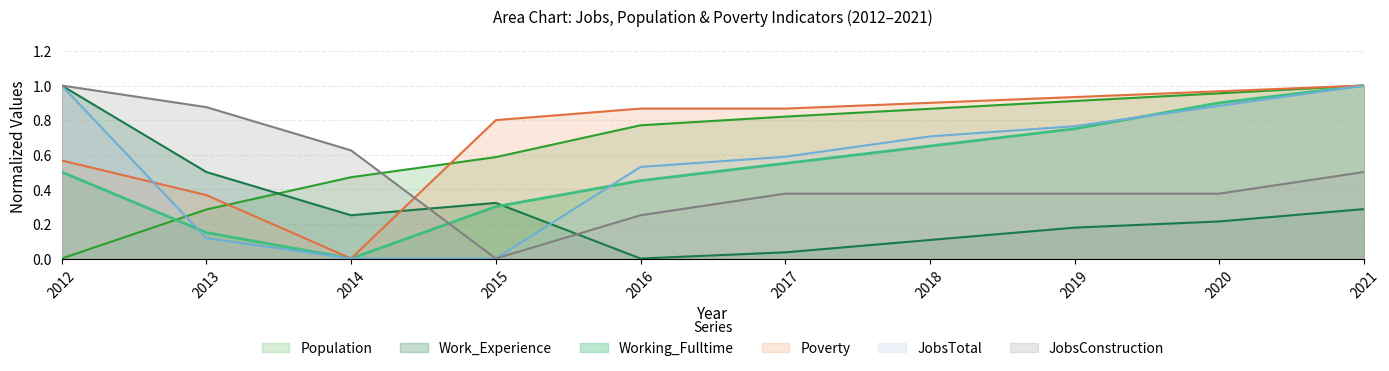

How many values in the Working_Fulltime series exceed 0?

9